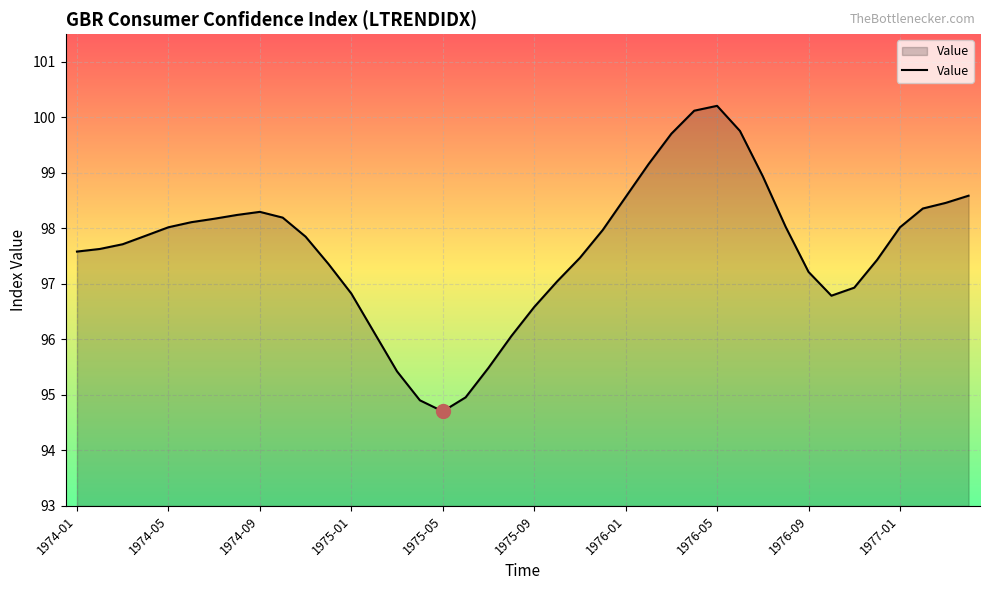

What is the difference between the maximum and minimum values?

5.5